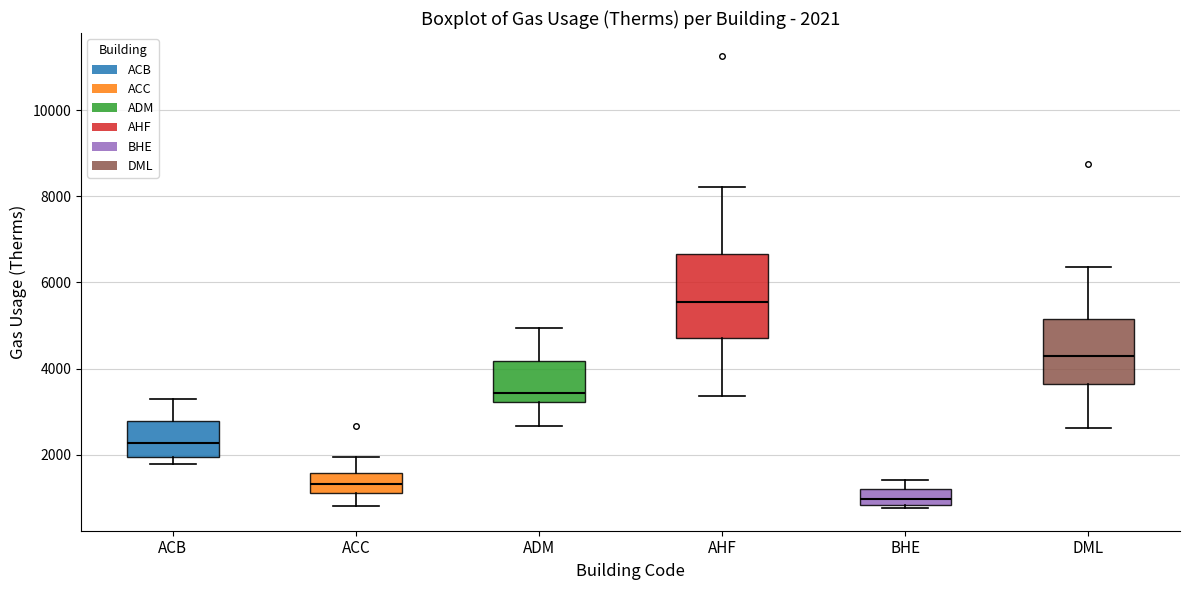

Which box's median line is the highest?

AHF